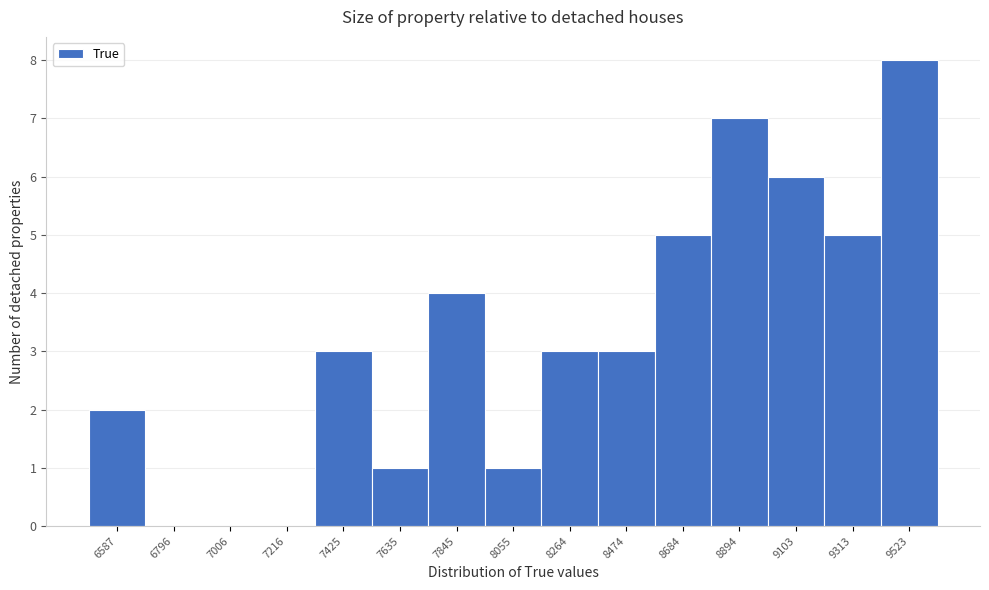

Reading left to right, extract all data points from this chart.

6587=2	6796=0	7006=0	7216=0	7425=3	7635=1	7845=4	8055=1	8264=3	8474=3	8684=5	8894=7	9103=6	9313=5	9523=8